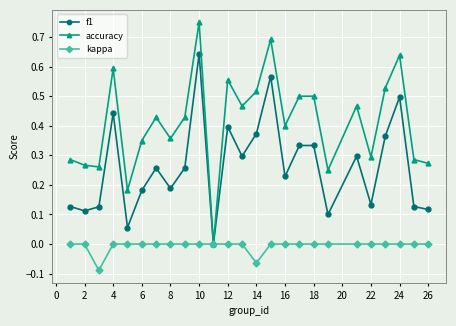

True or false: accuracy has more than 1 interior local peaks.

True